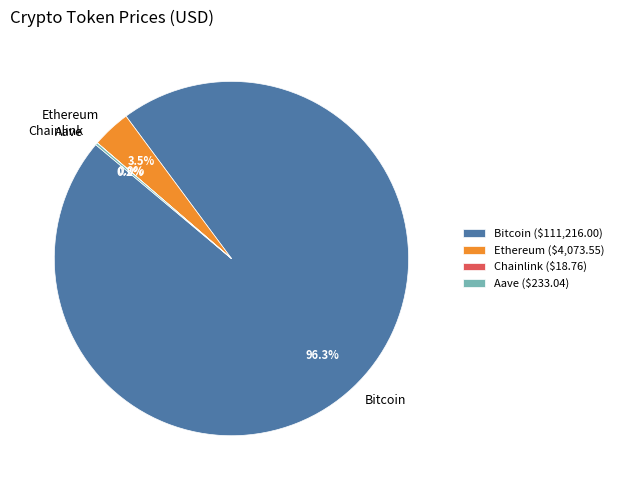

Does Ethereum account for over 50% of the chart?

No